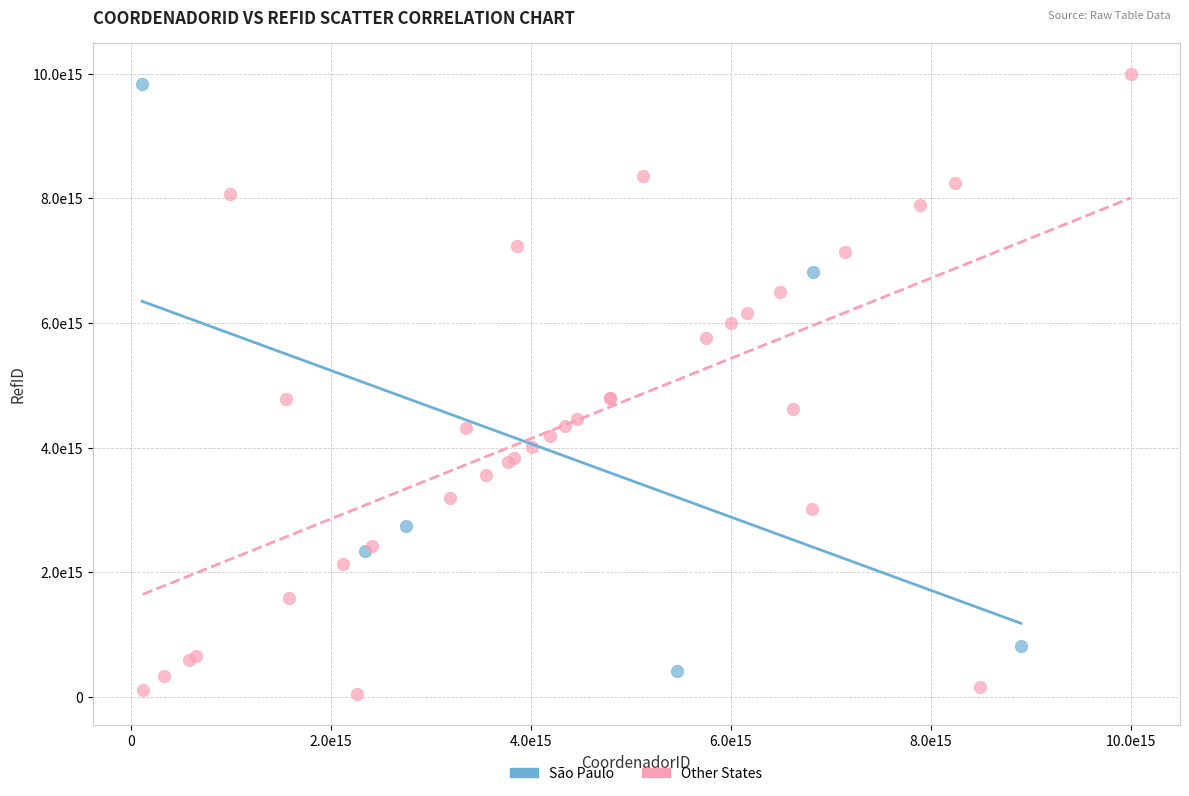

What are all the series names shown in the legend?

São Paulo, Other States